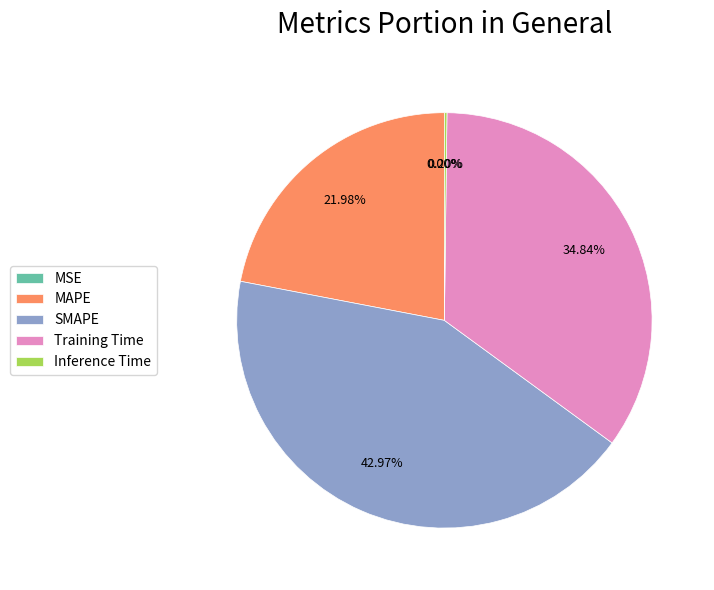

Is MAPE the majority of the pie?

No